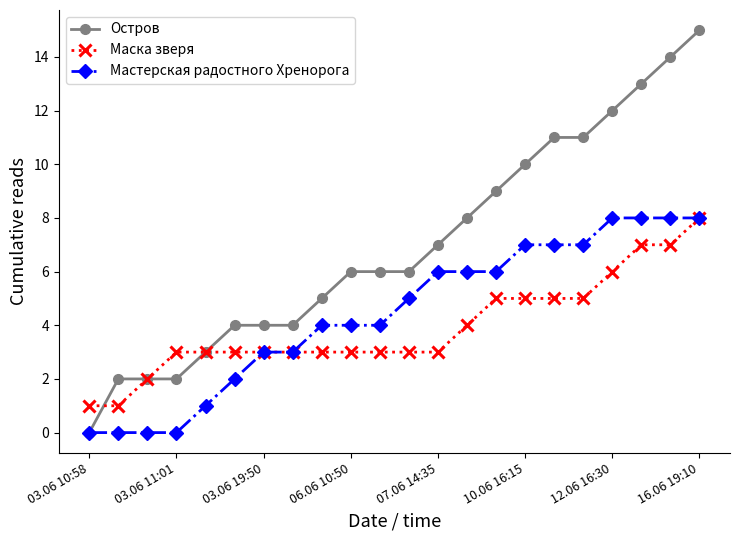

What is the value of the Остров point at the 17th from the left?

11